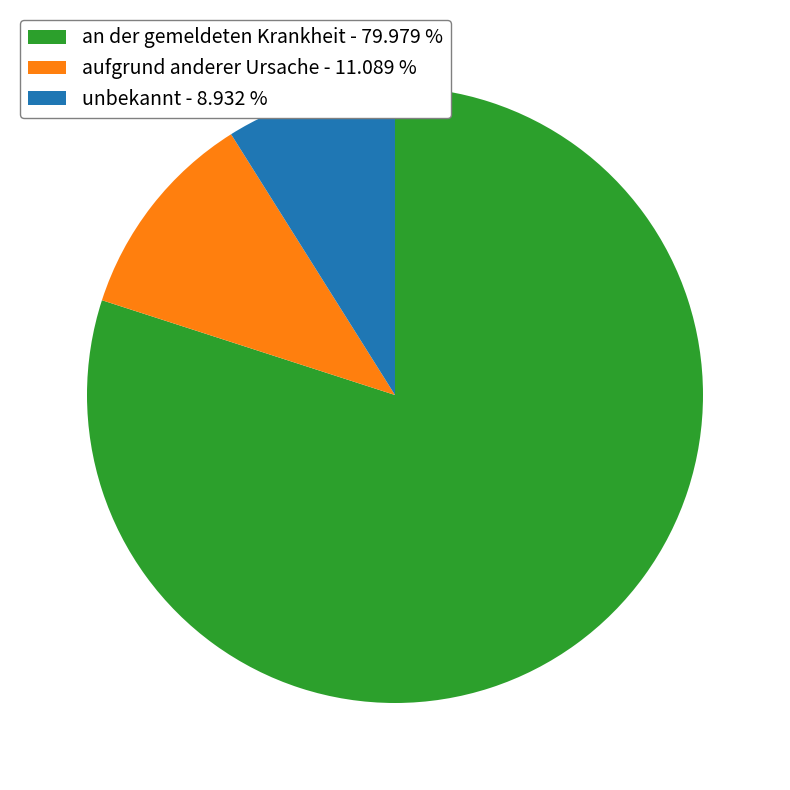

Which has a higher value, an der gemeldeten Krankheit - 79.979 % or unbekannt - 8.932 %?

an der gemeldeten Krankheit - 79.979 %